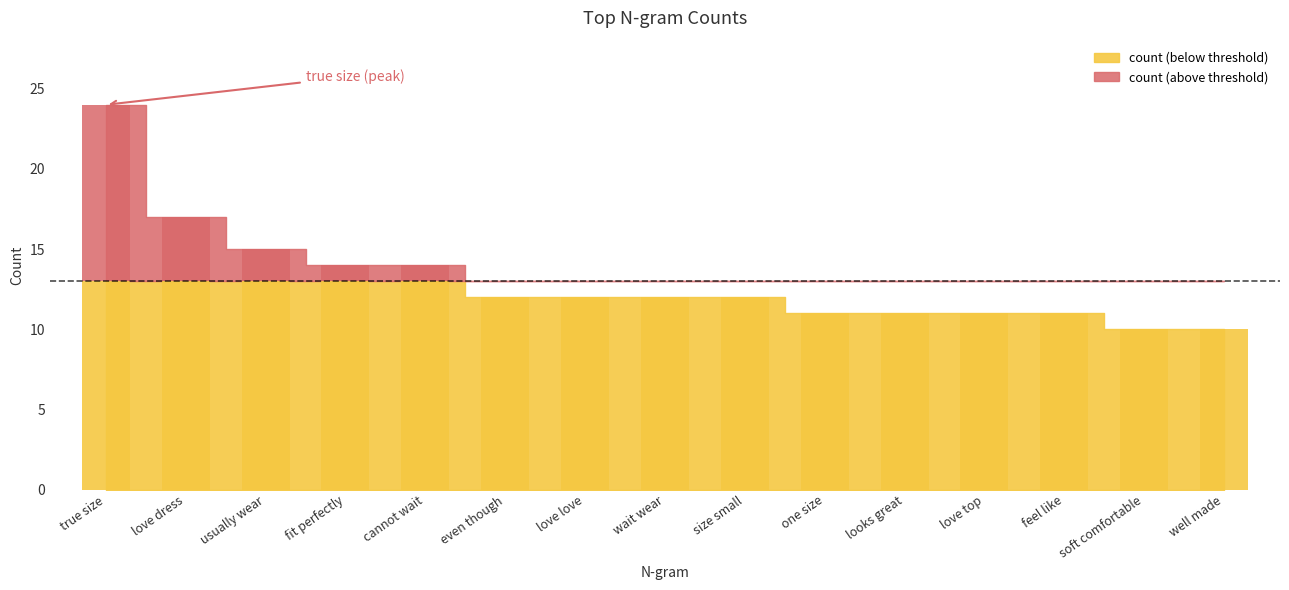

Rank the categories by value from highest to lowest.

true size, love dress, usually wear, fit perfectly, cannot wait, even though, love love, wait wear, size small, one size, looks great, love top, feel like, soft comfortable, well made